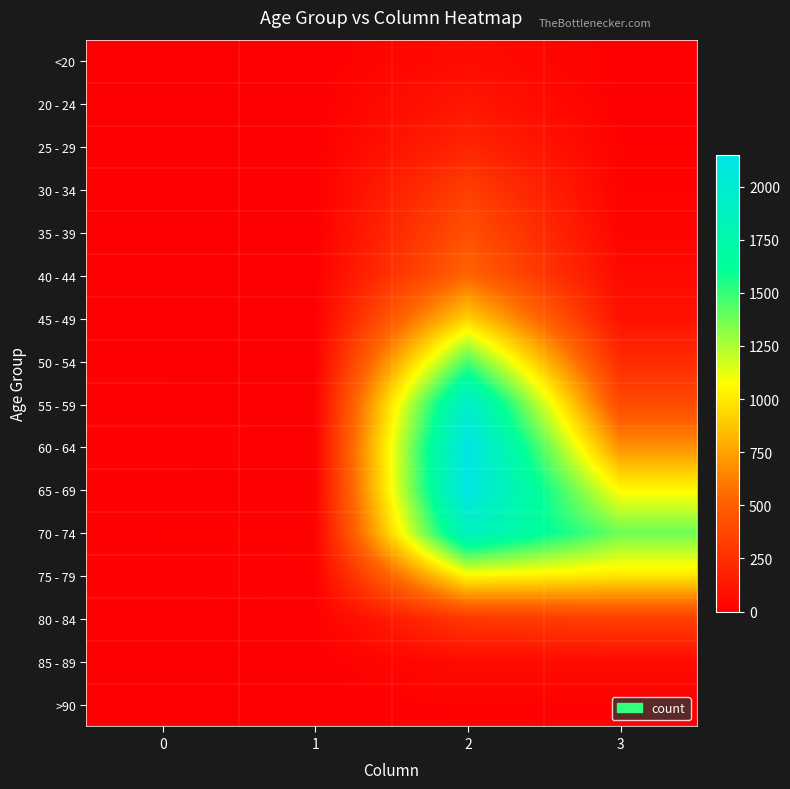

At which category is the sum across all series the highest?

2